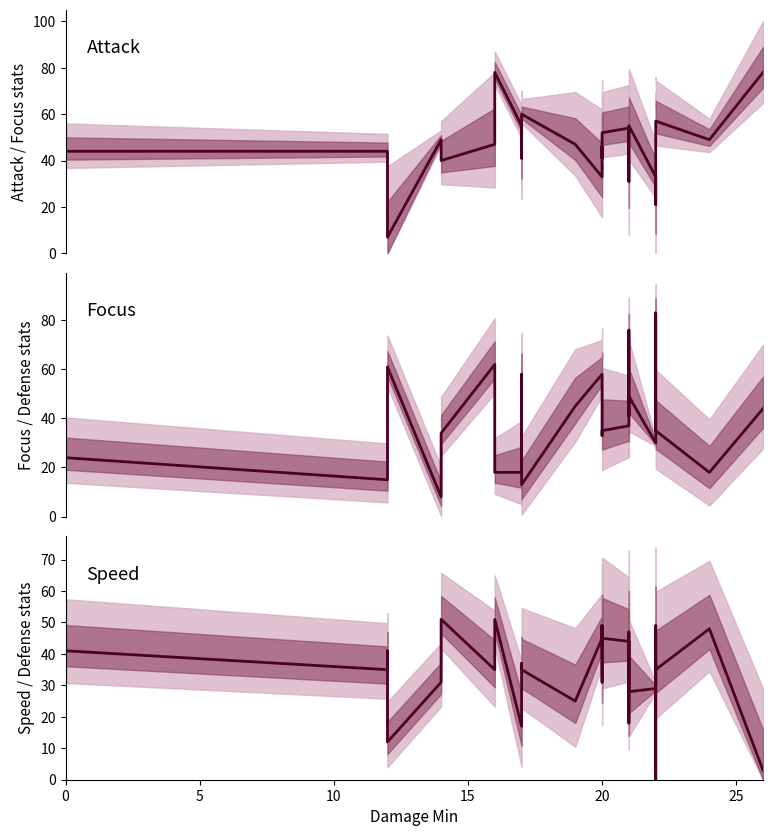

Reading right to left, what are all the values shown in this chart?

Attack: 78	49	57	54	21	32	33	55	52	31	54	52	41	46	46	33	47	60	41	55	78	47	40	49	7	19	44	44	52	39
Focus: 44	18	35	44	83	75	30	49	41	76	37	35	33	49	57	58	45	13	58	18	18	62	34	8	61	54	15	24	25	39
Speed: 3	48	35	49	0	37	29	28	47	18	44	45	49	31	49	45	25	35	37	17	51	35	51	31	12	41	35	41	42	33